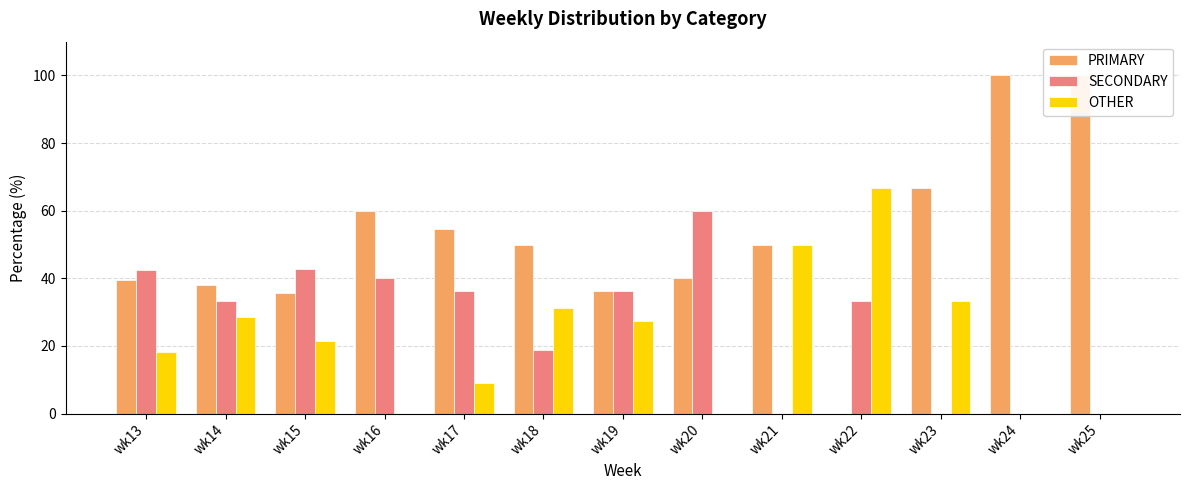

Reading left to right, extract all data points from this chart.

PRIMARY: 39.4	38.1	35.7	60.0	54.5	50.0	36.4	40.0	50.0	0.0	66.7	100.0	100.0
SECONDARY: 42.4	33.3	42.9	40.0	36.4	18.8	36.4	60.0	0.0	33.3	0.0	0.0	0.0
OTHER: 18.2	28.6	21.4	0.0	9.1	31.2	27.3	0.0	50.0	66.7	33.3	0.0	0.0